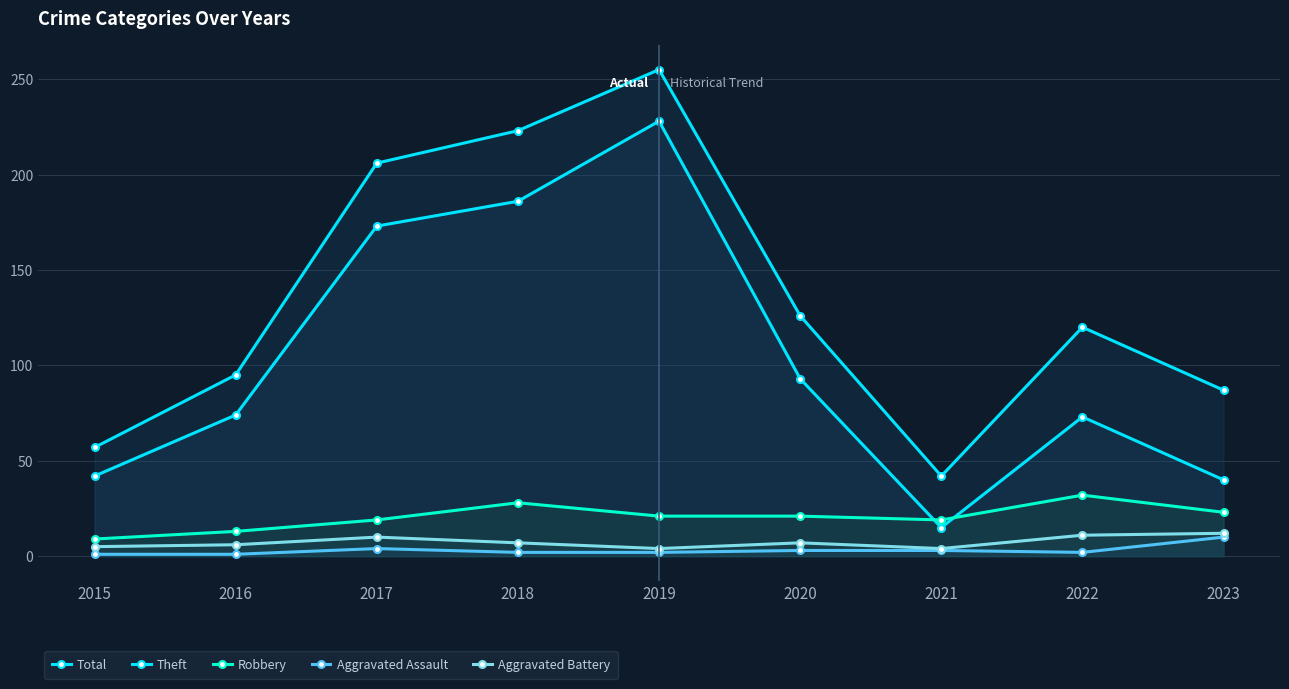

True or false: Aggravated Battery and Aggravated Assault intersect in this chart.

False